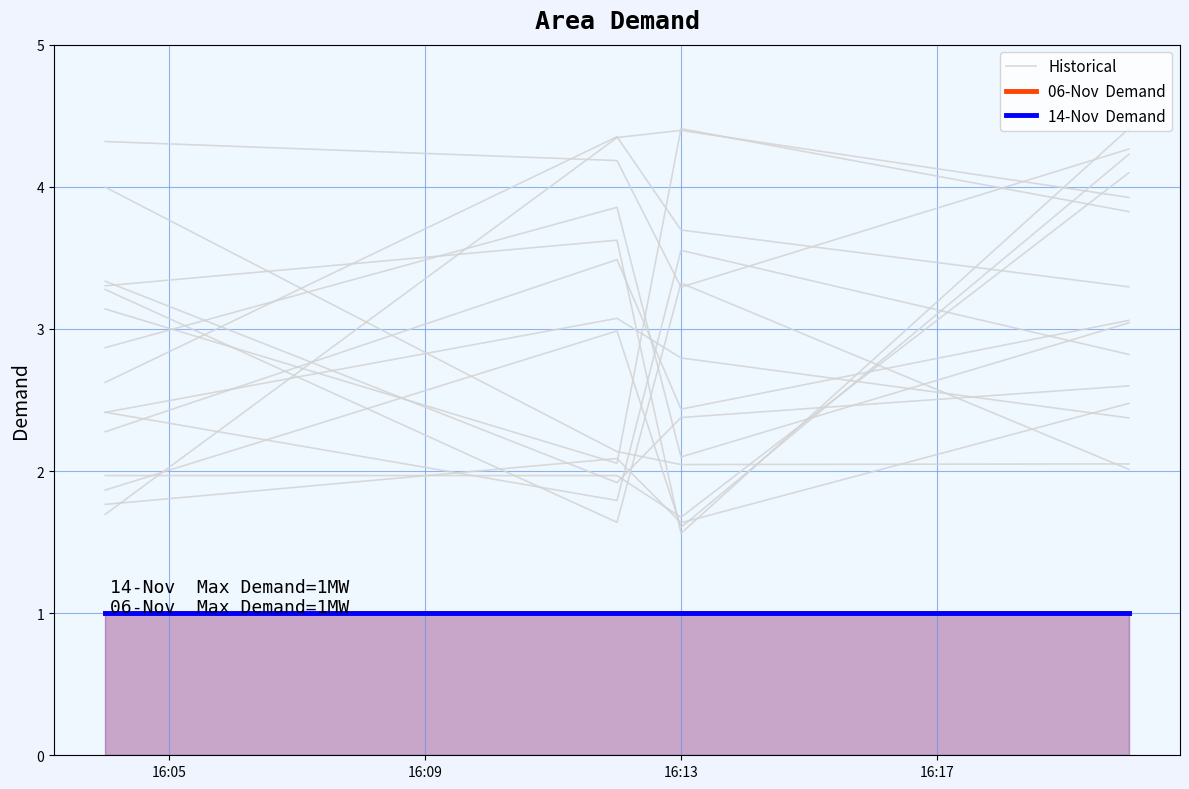

Which series has the widest spread of values?

Historical